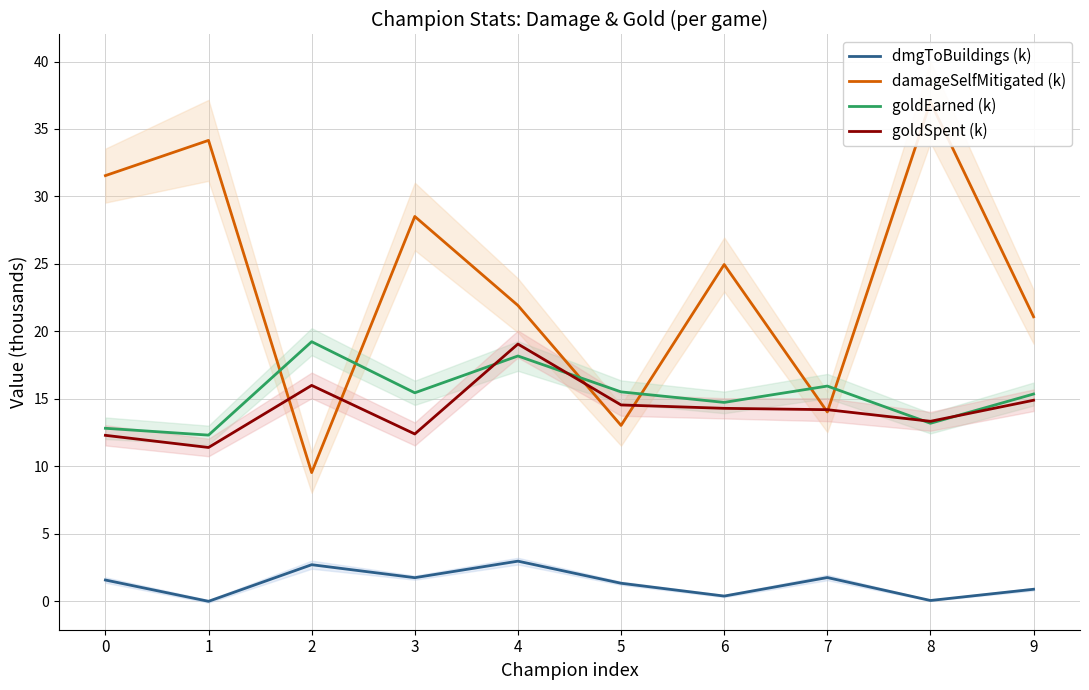

Which series has the largest total across all categories?

damageSelfMitigated (k)